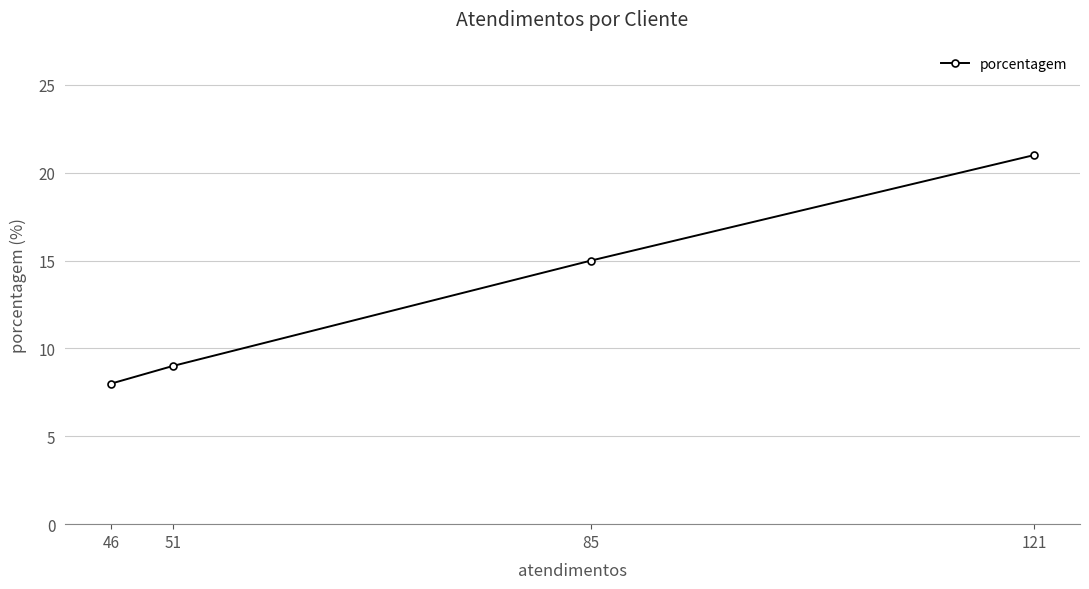

Count the number of categories in the chart.

4